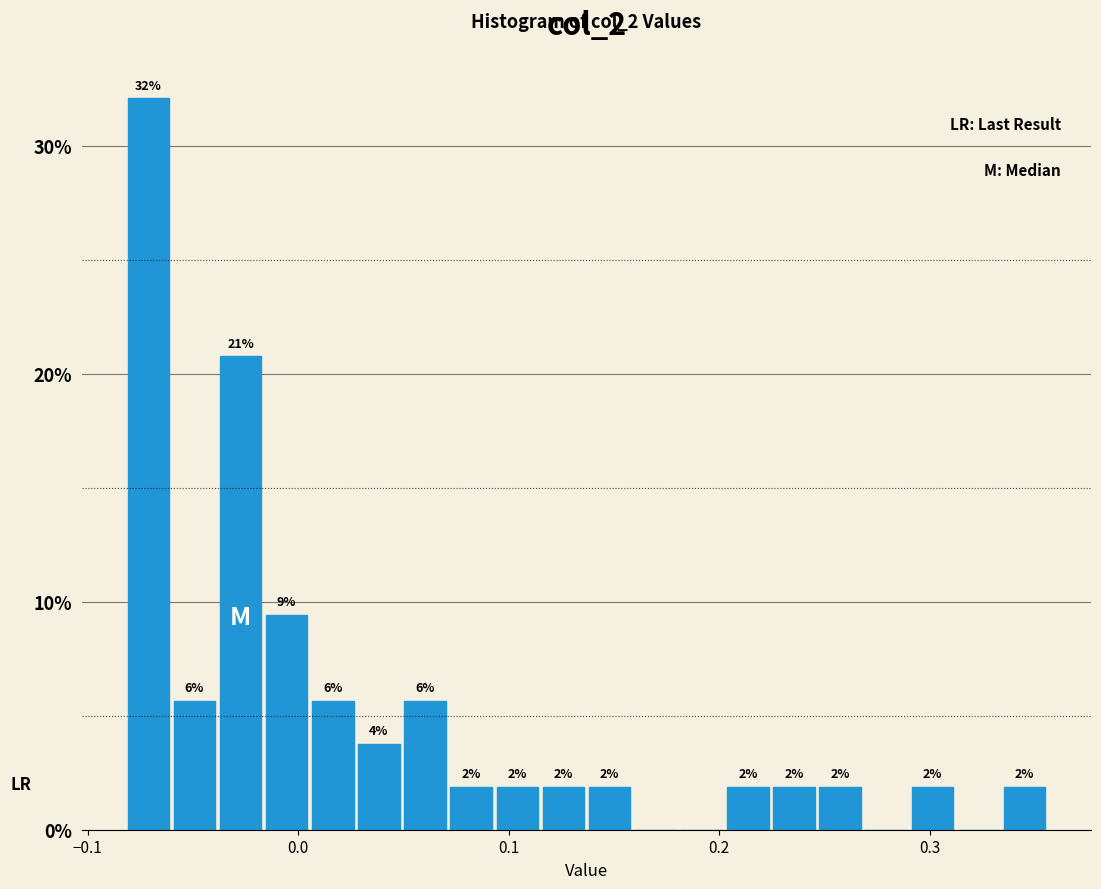

Around what value on the x-axis is the tallest bar? Give the approximate position of its centre, as read against the axis.

-0.07